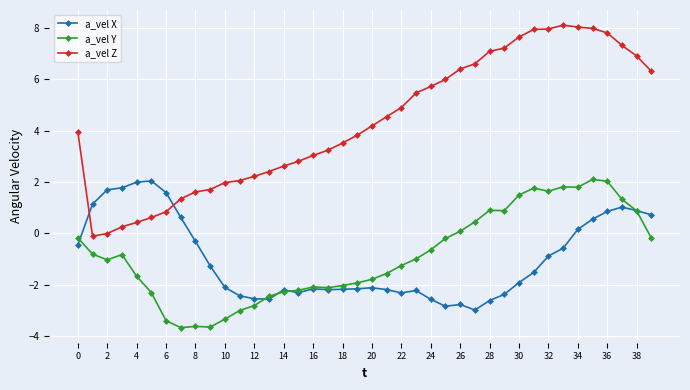

How many distinct data groups are displayed?

3